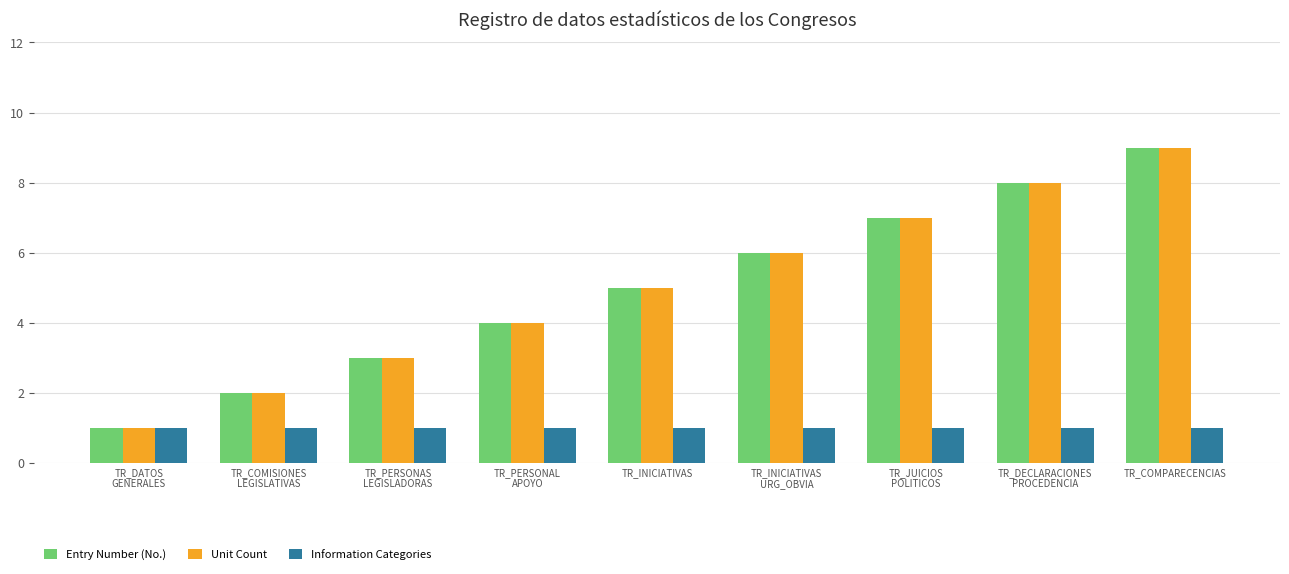

What position from the right is TR_DECLARACIONES
PROCEDENCIA?

2